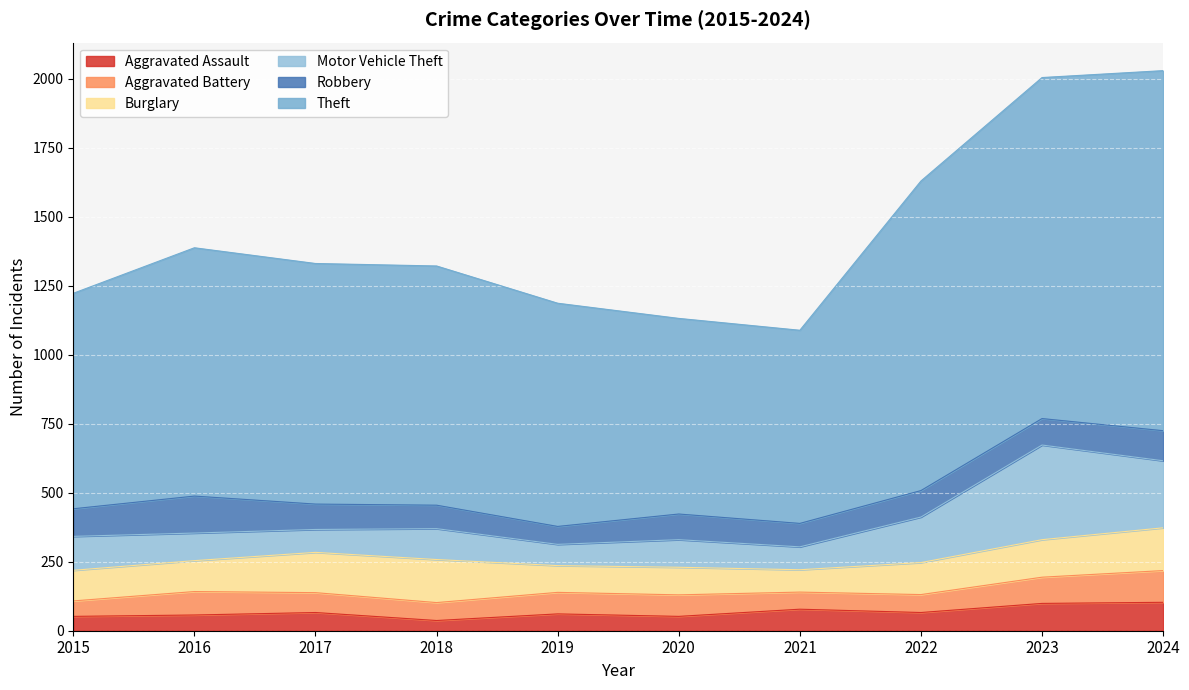

Which series has the largest range (max minus min)?

Theft